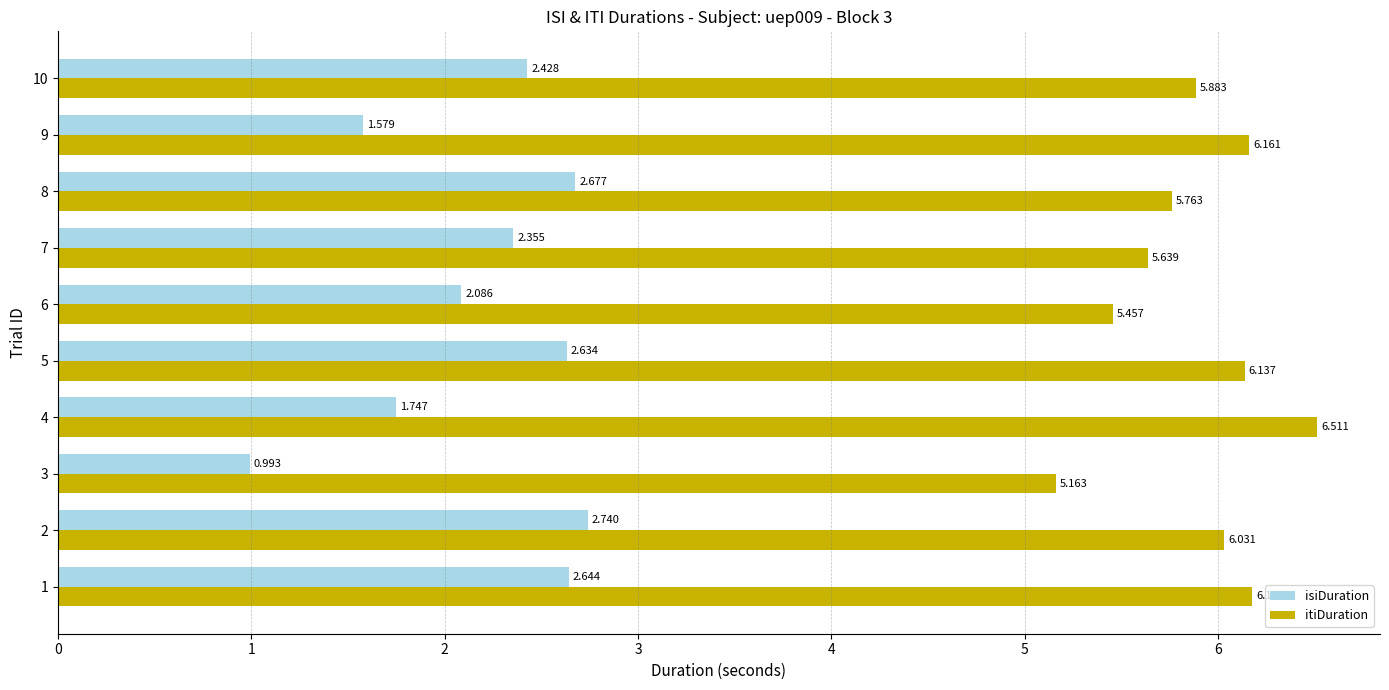

At 4, list the series in order from largest to smallest.

itiDuration, isiDuration